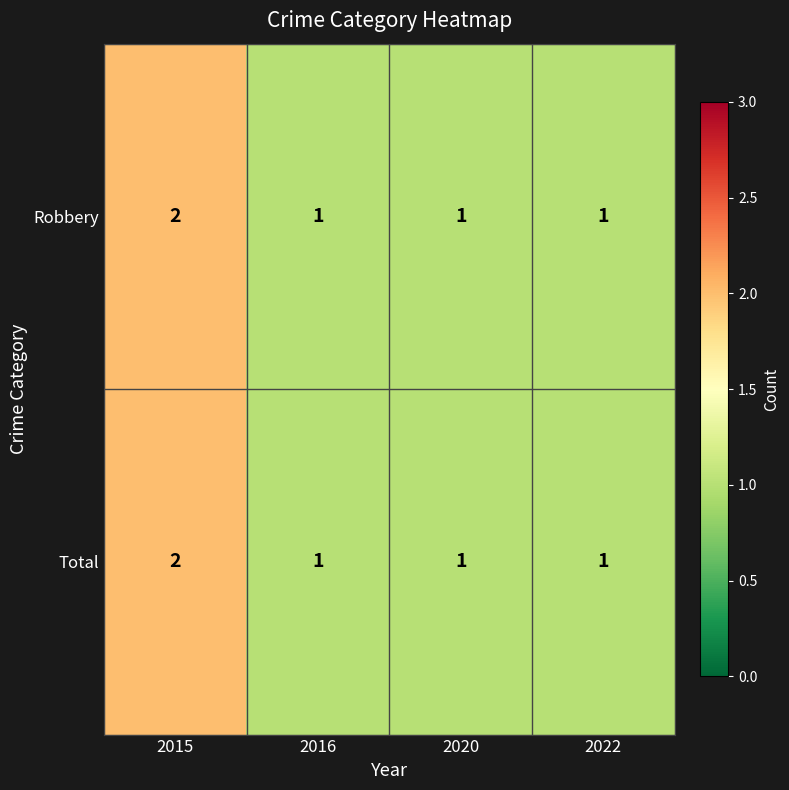

How many Robbery values are between 1 and 2?

4